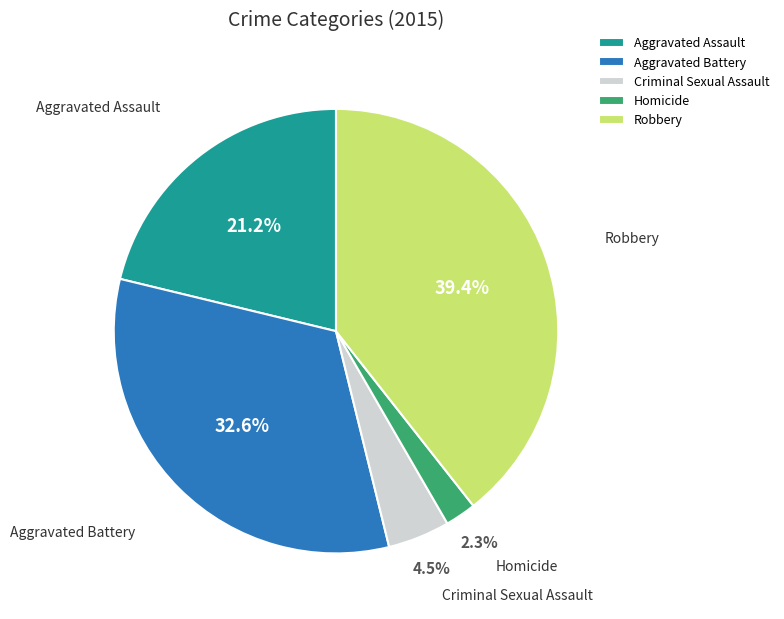

What is the ratio of the value at Criminal Sexual Assault to the value at Aggravated Assault?

0.2